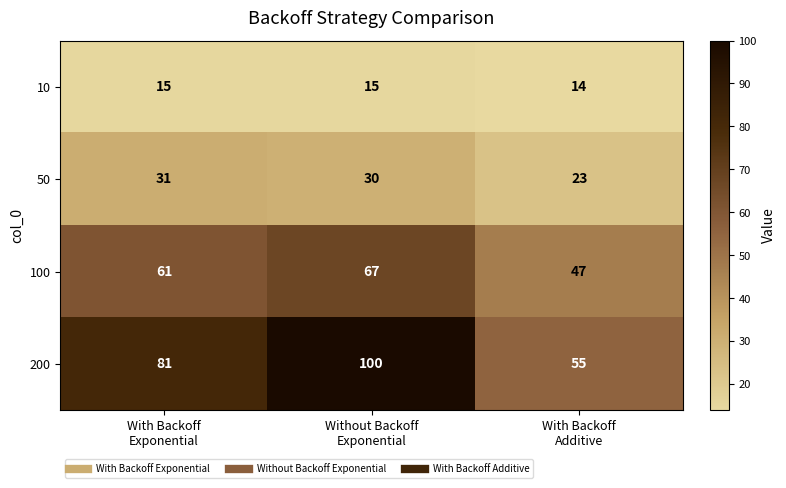

Count the 100 values in the range 47 to 67.

3